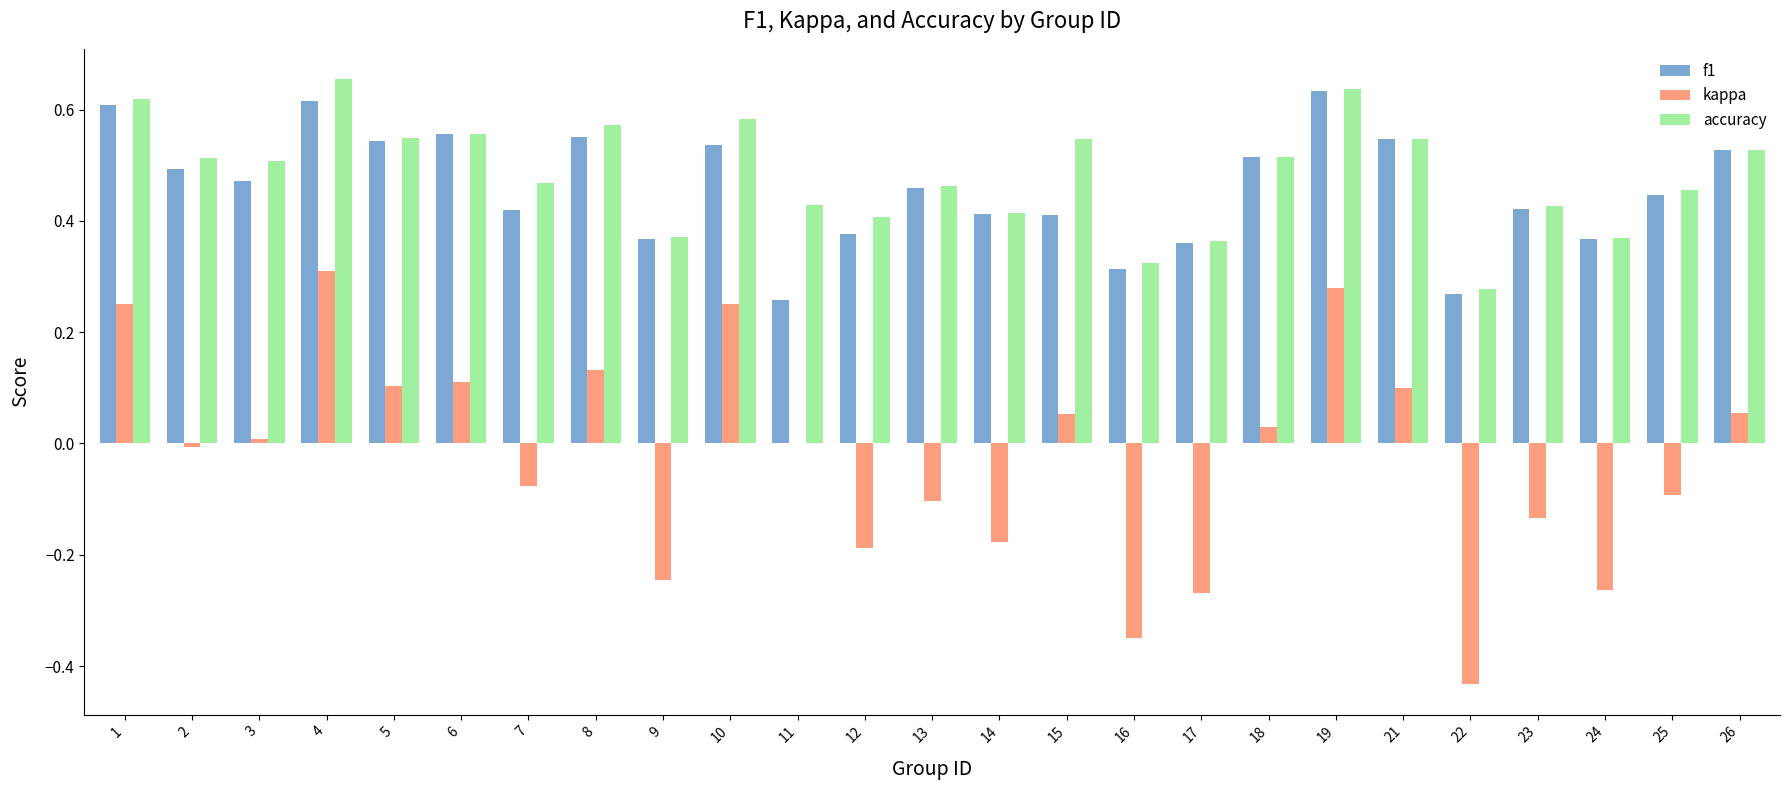

Which series has the widest spread of values?

kappa